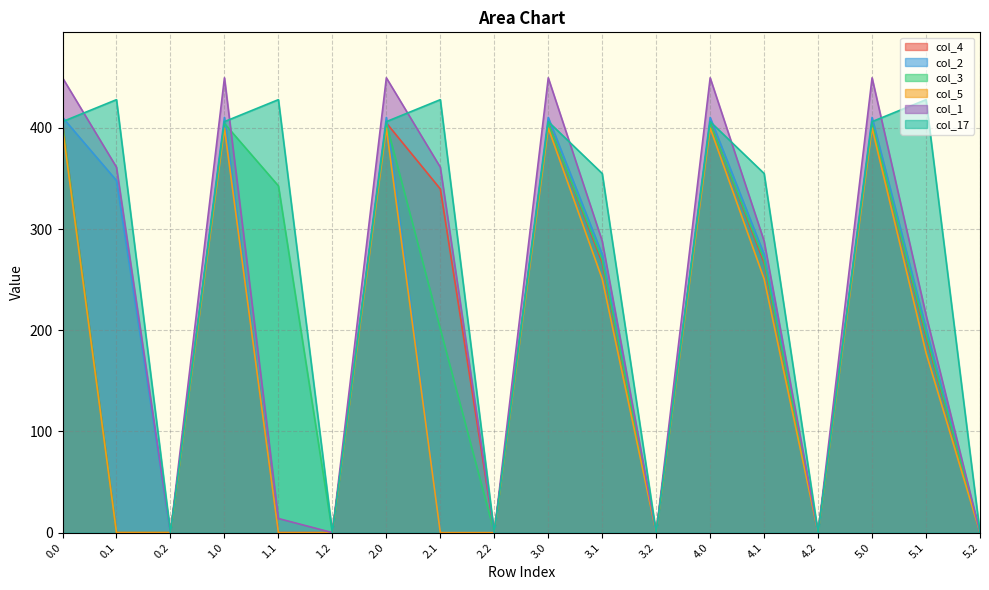

True or false: col_5 and col_17 cross at least once.

False